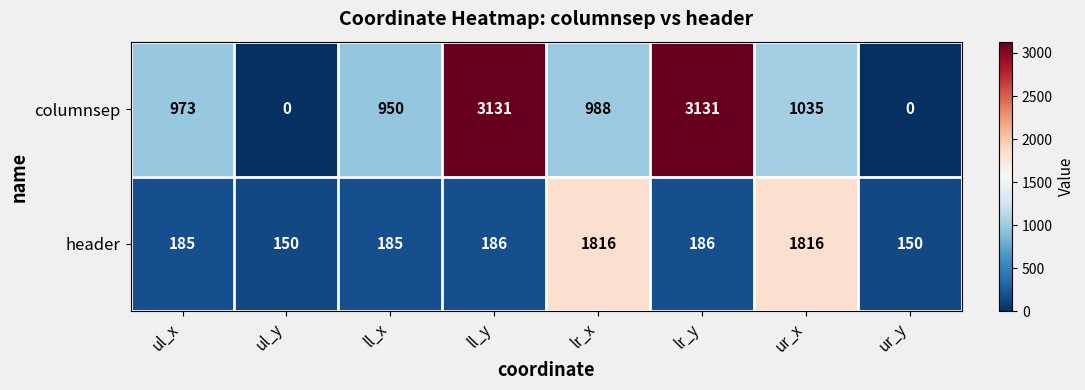

What is the difference between the maximum and minimum values in the header series?

1666